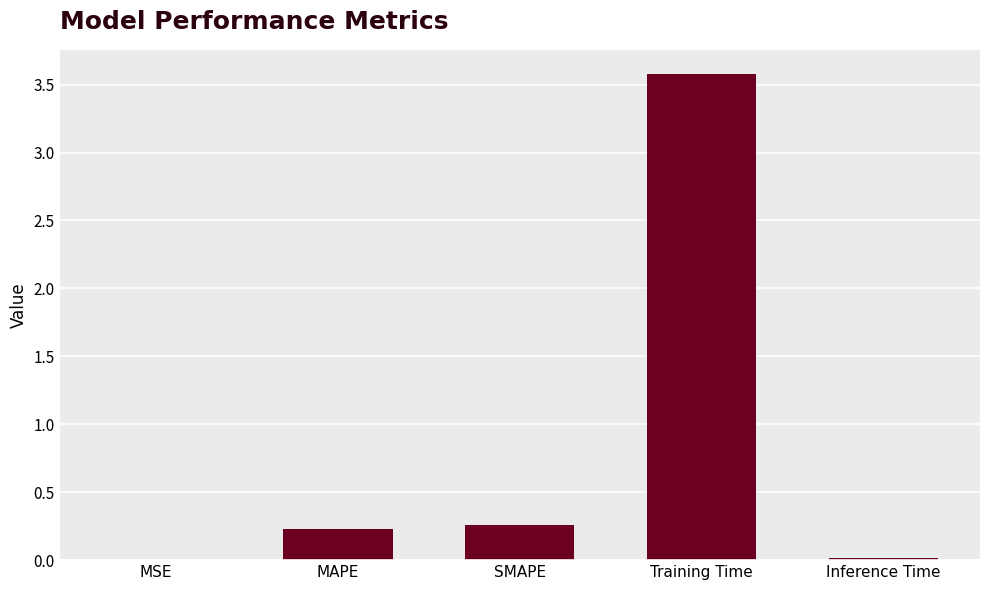

Is it true that the value at MAPE is 0.4?

False